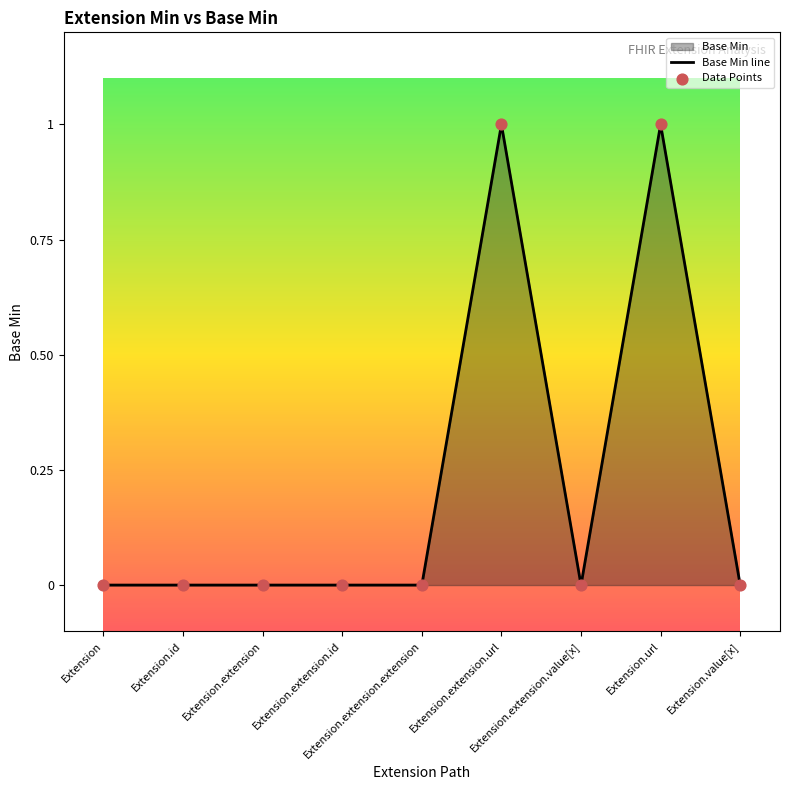

Which series contains the lowest Y value?

Base Min line